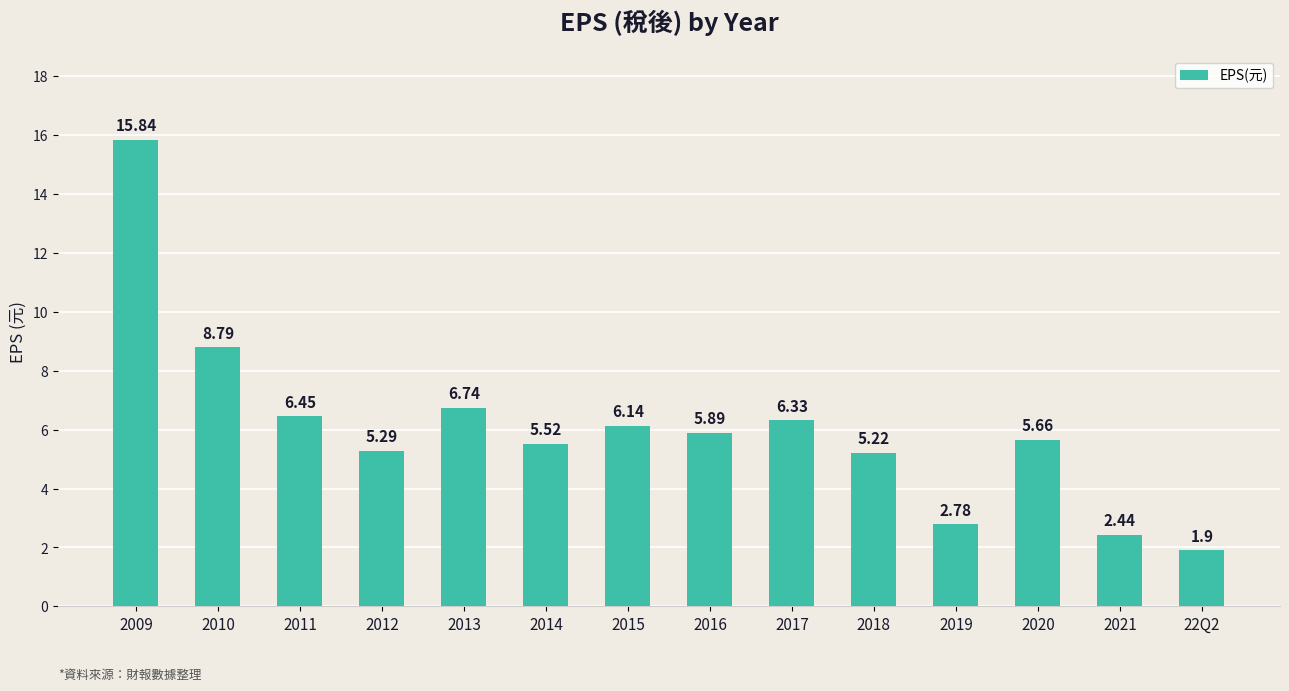

Between 2017 and 2013, which is larger?

2013